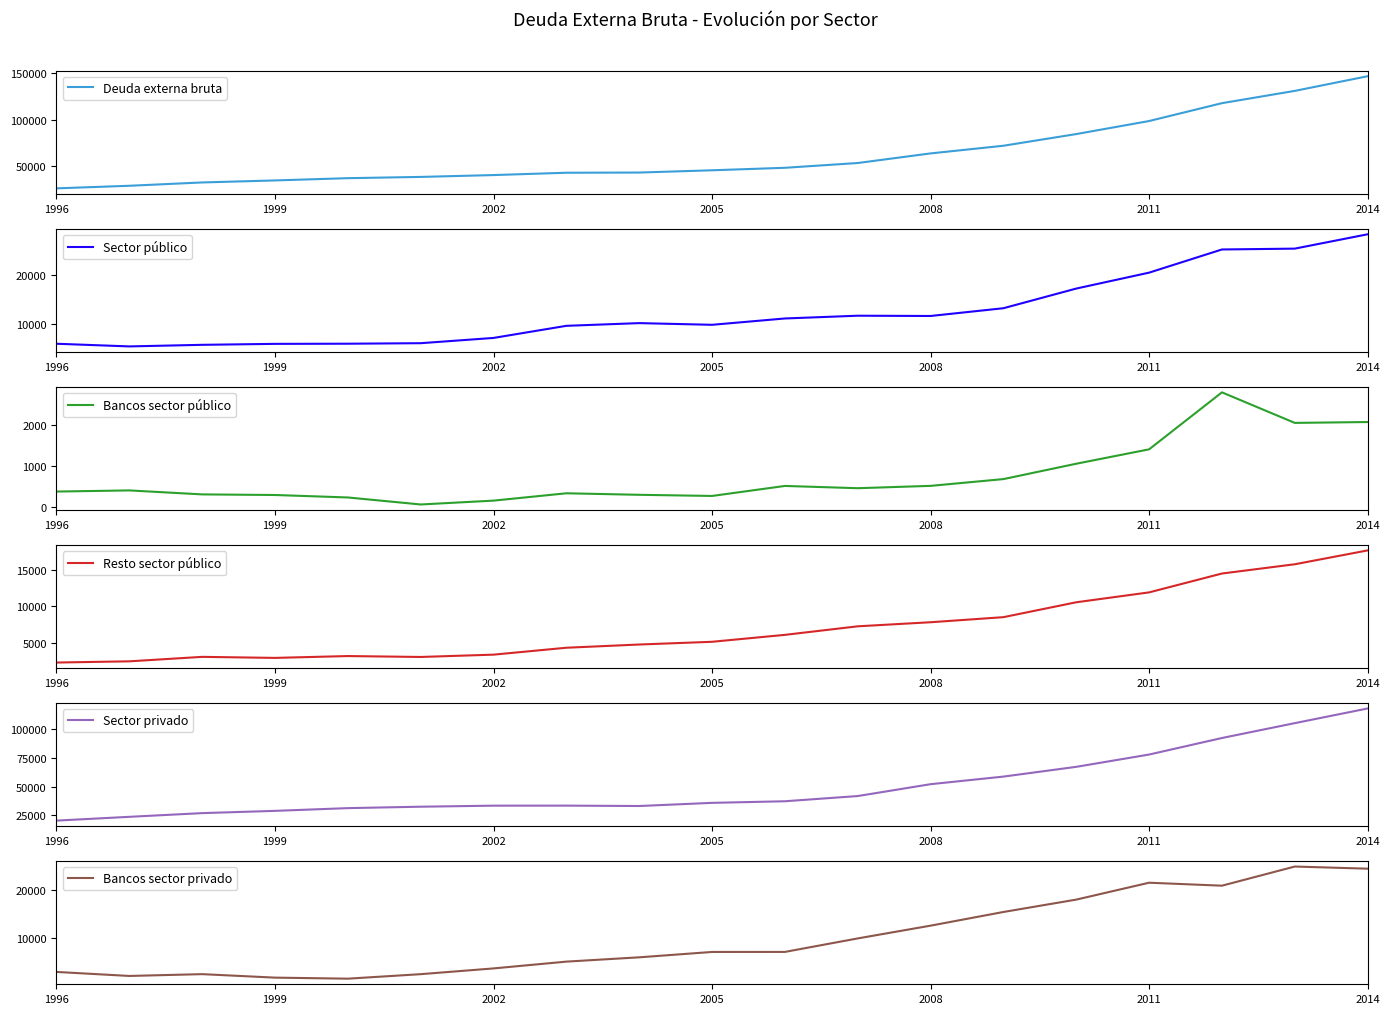

What is the maximum value for Bancos sector público?

2790